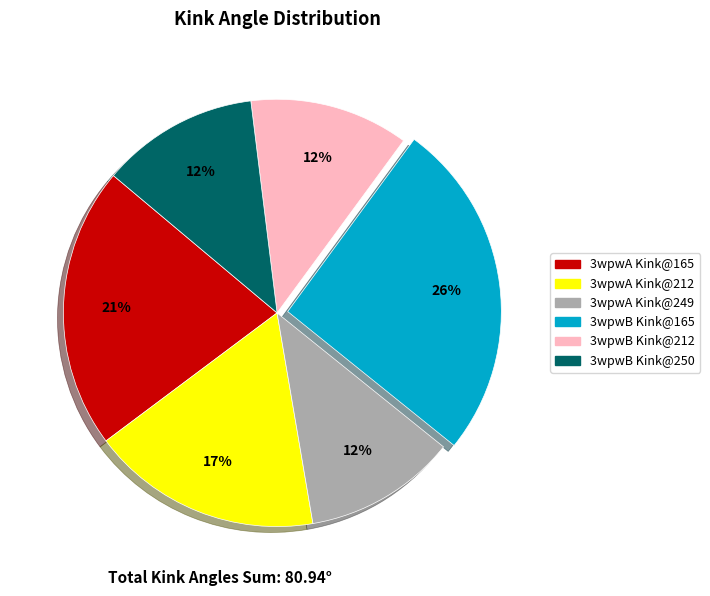

To the nearest percent, what is the average slice percentage?

17%